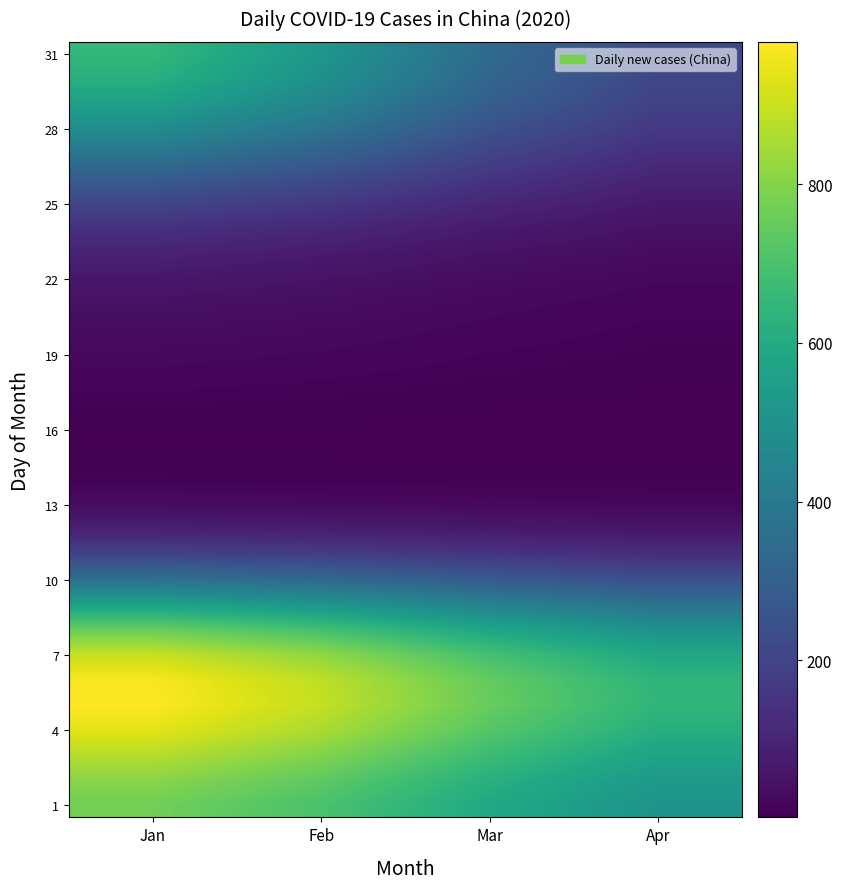

Between Feb and Apr, which is larger?

Feb